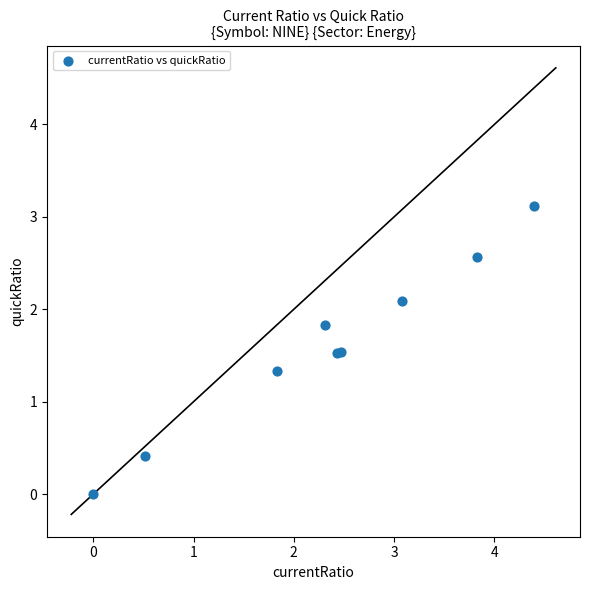

What Y value in the scatter plot is closest to 1?

1.3